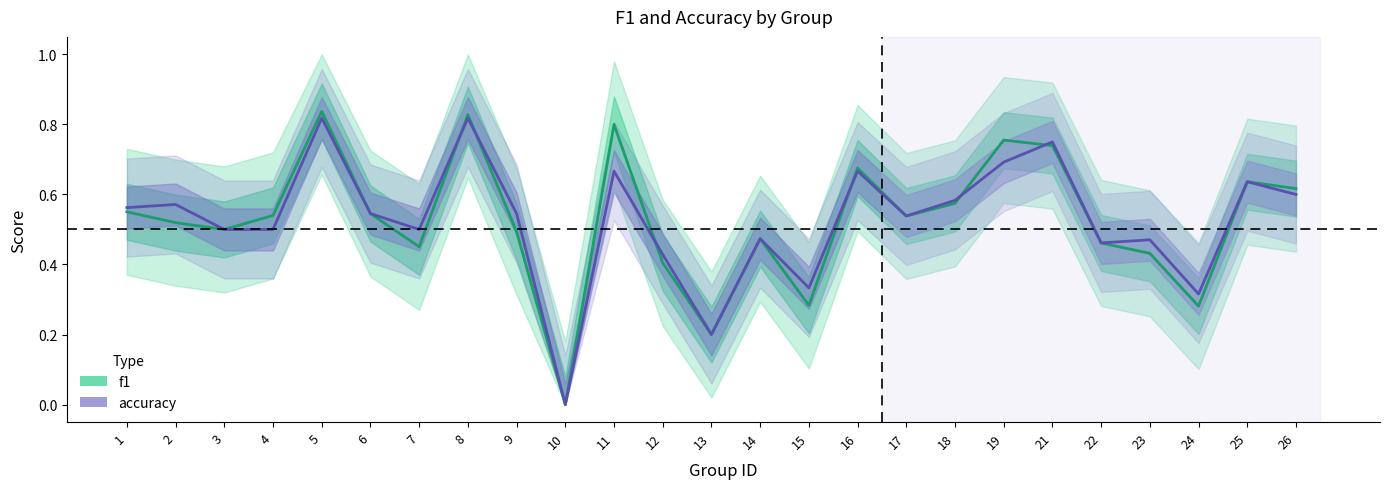

What is the sum of the f1 values at 11 and 10?

0.8